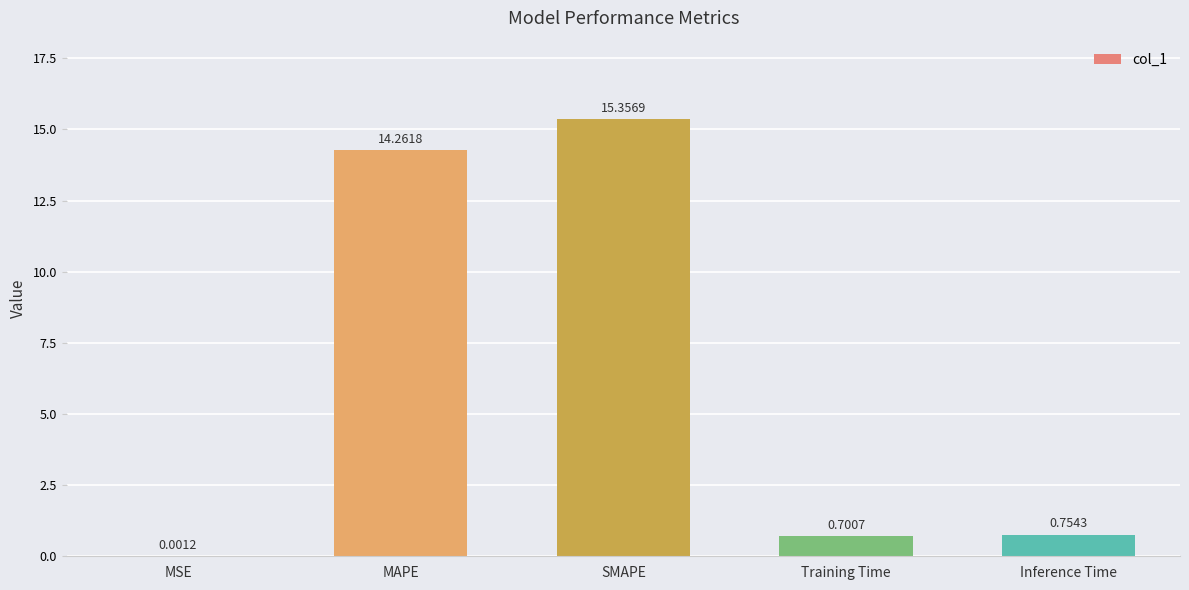

Are the bars horizontal?

No